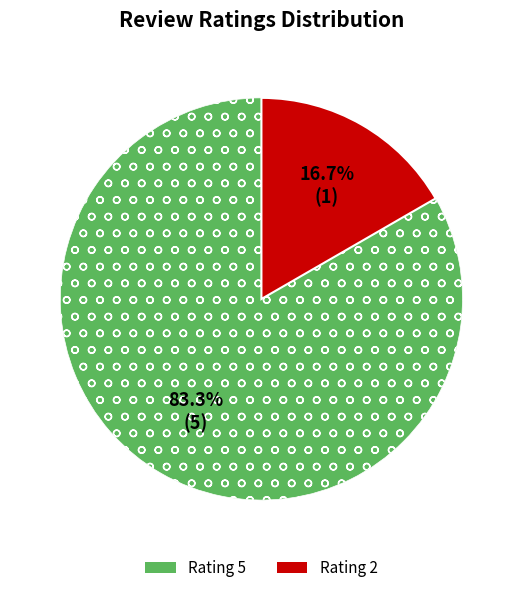

What is the smallest slice in the pie chart?

Rating 2